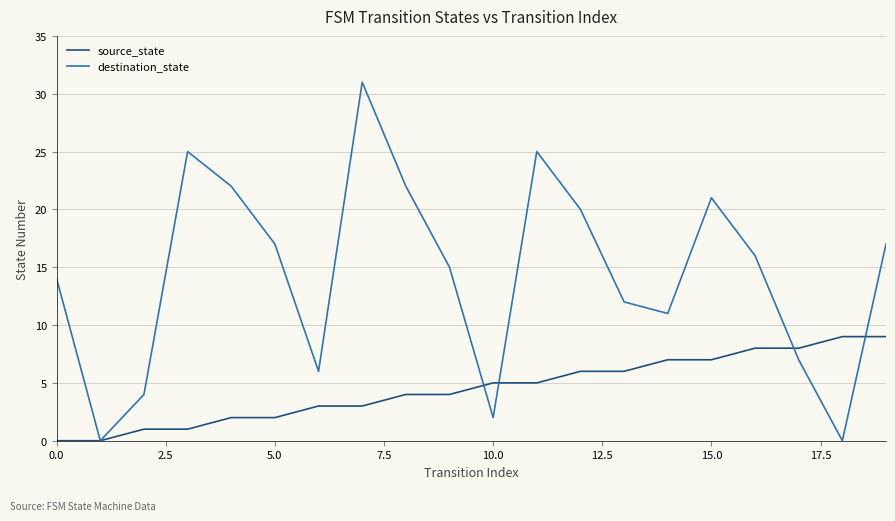

Which series has the widest spread of values?

destination_state